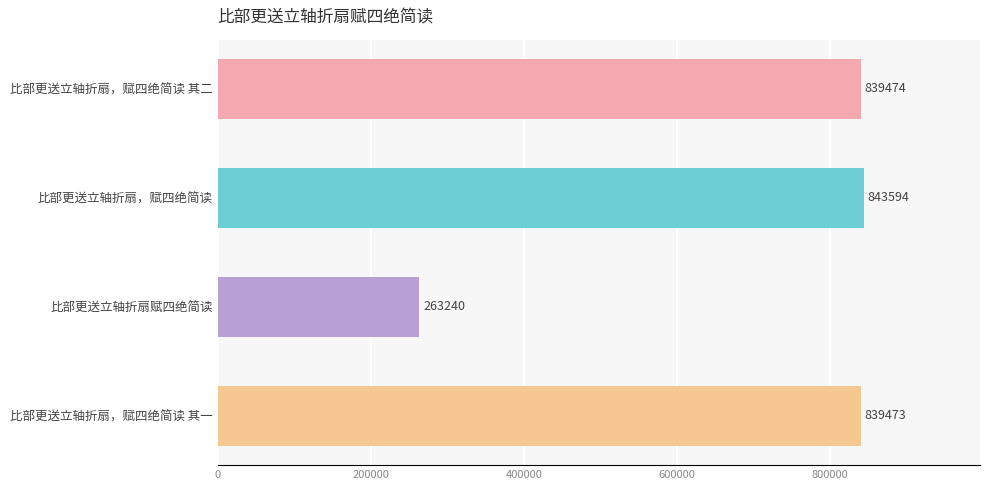

Reading top to bottom, what are all the values shown in this chart?

比部更送立轴折扇，赋四绝简读 其二=839474	比部更送立轴折扇，赋四绝简读=843594	比部更送立轴折扇赋四绝简读=263240	比部更送立轴折扇，赋四绝简读 其一=839473